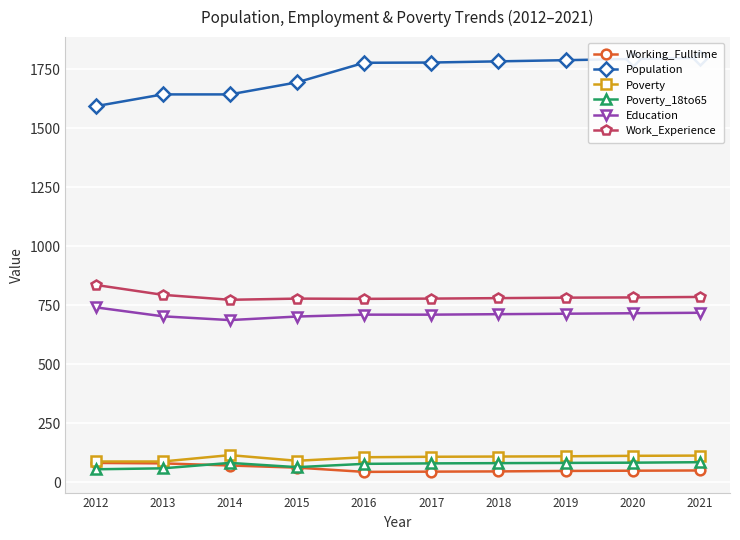

What is the spread (max minus min) of values at 2017?

1733